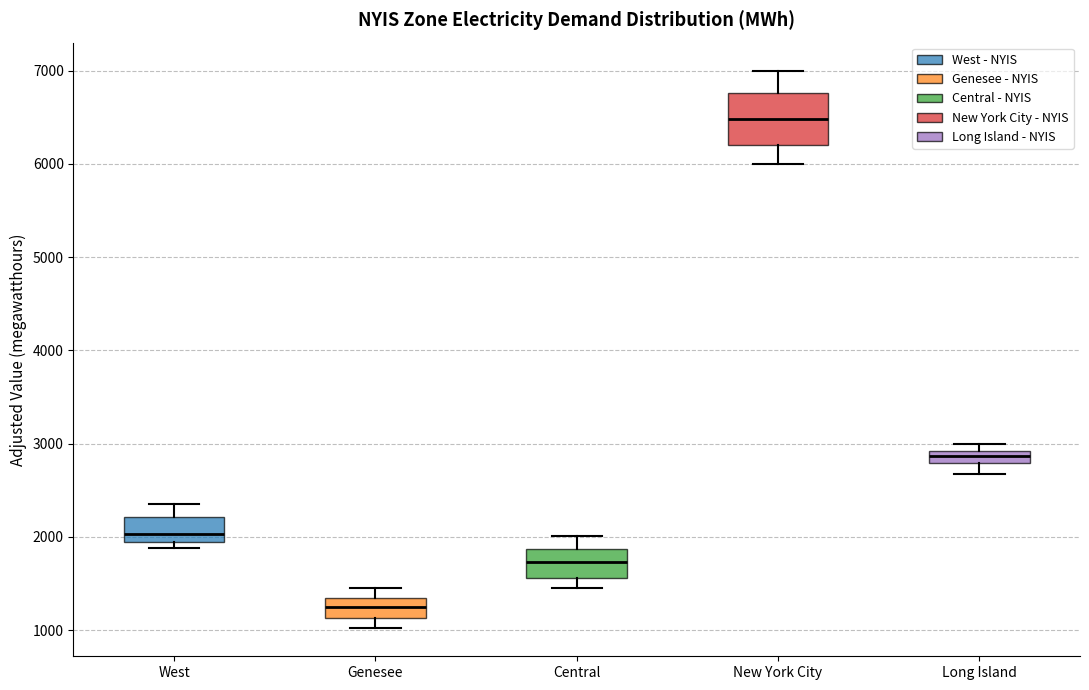

Where is the lower edge of the box for Genesee on the y-axis? The values are not printed on the chart, so give them approximately, as read against the axis.

1100